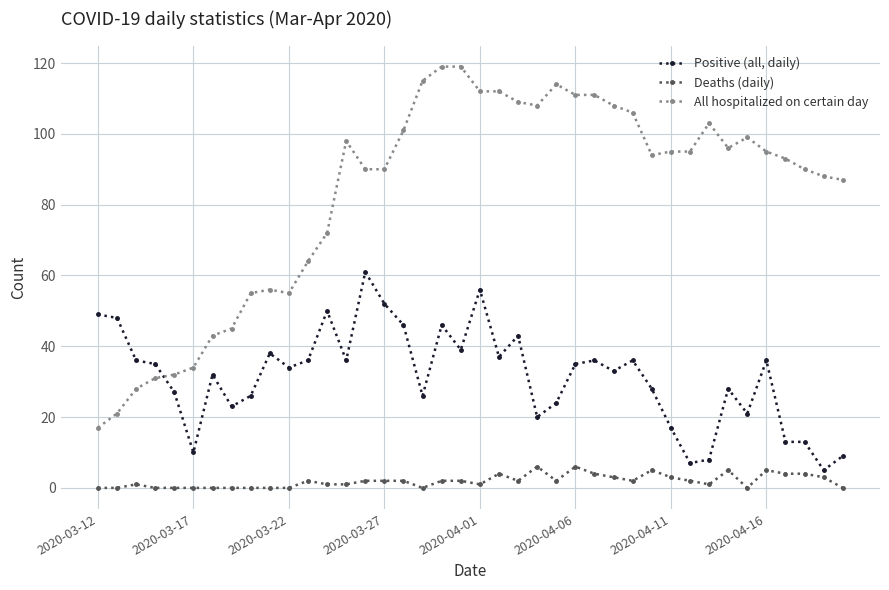

What is the sum of all Positive (all, daily) values?

1255